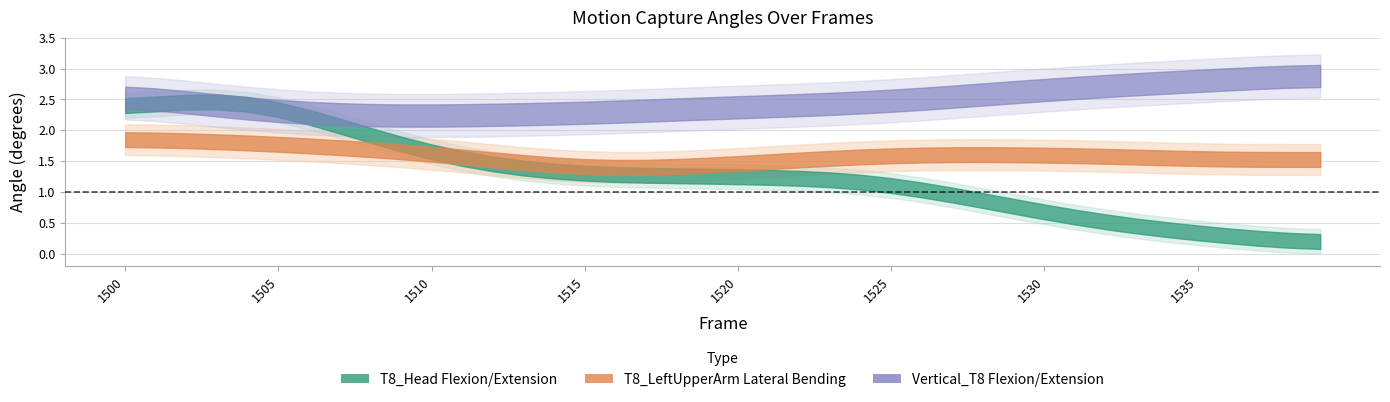

At which category is the sum across all series the highest?

1502